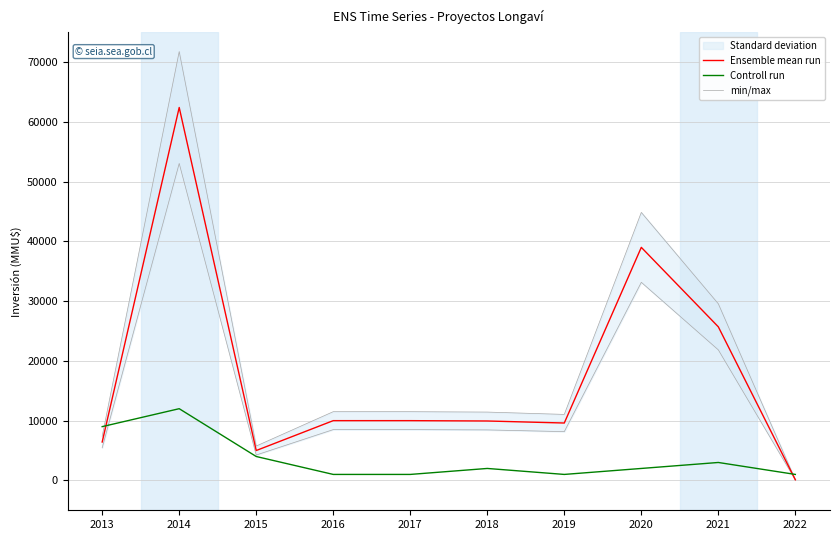

Is it true that Ensemble mean run equals 10000.0 at 2017?

True